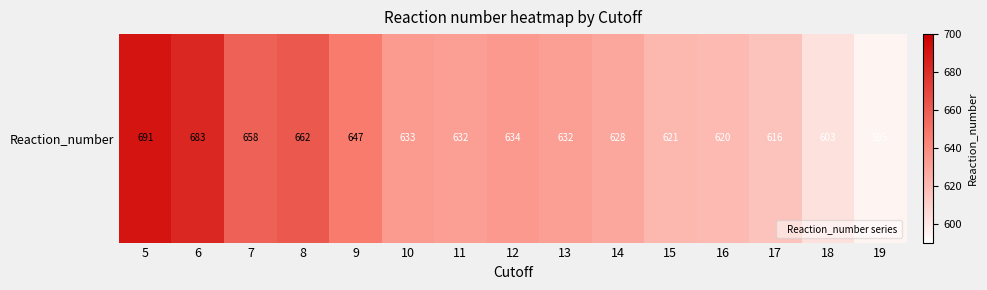

What is the ratio of the value at 15 to the value at 16?

1.0